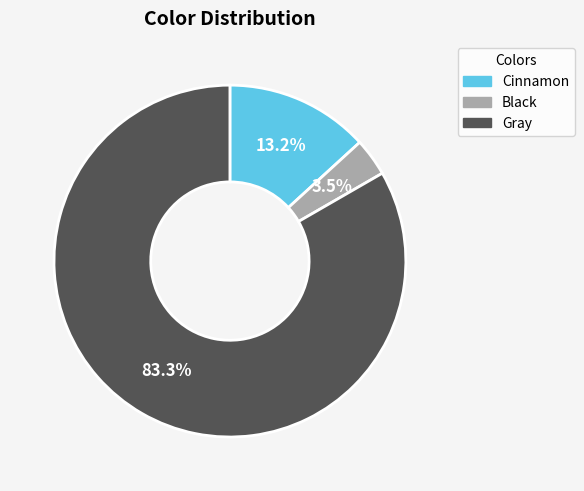

Rank the categories by value from highest to lowest.

Gray, Cinnamon, Black